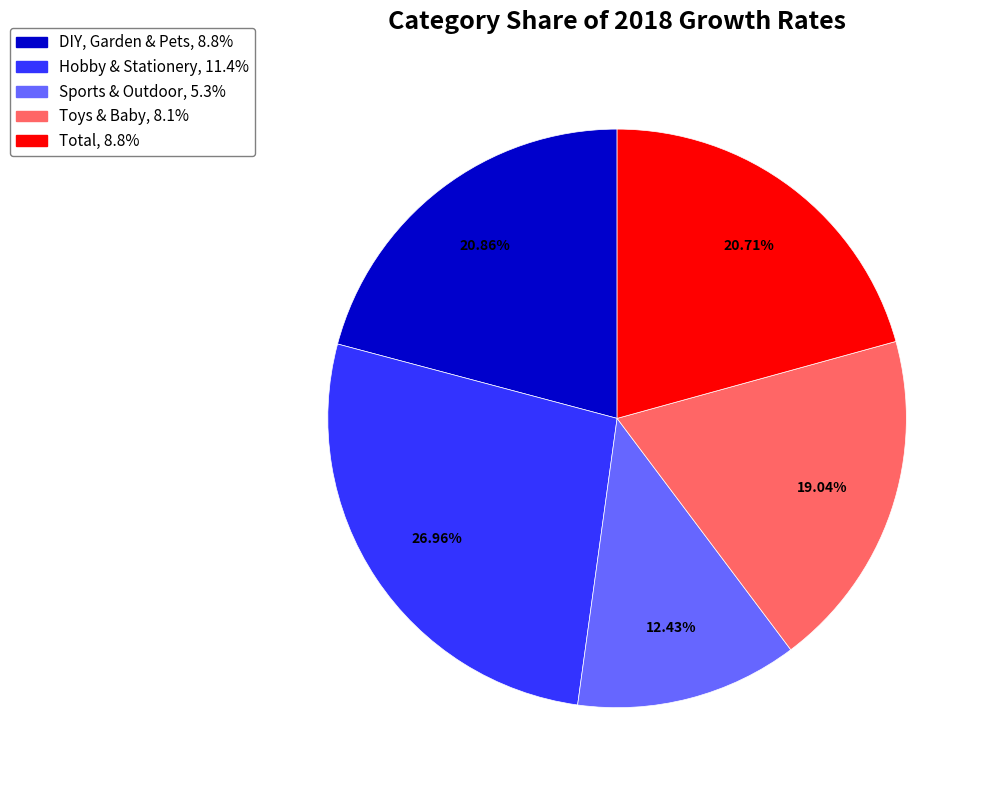

Is the sum of Hobby & Stationery and DIY, Garden & Pets greater than half?

No